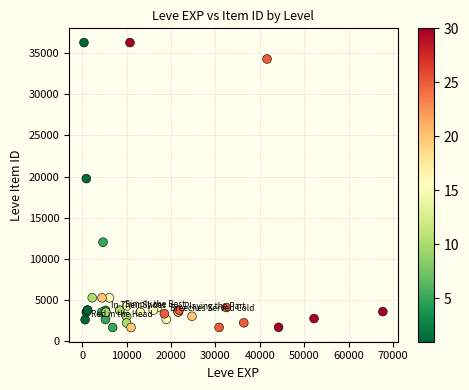

What Y value in the scatter plot is closest to 18967?

19744